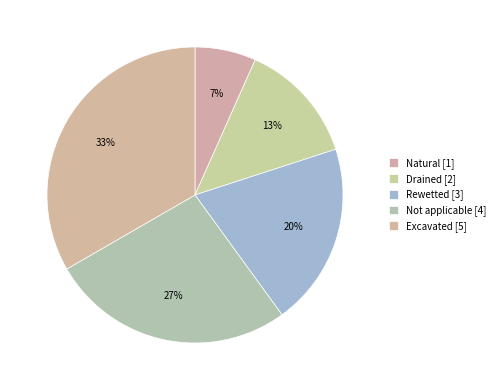

To the nearest percent, what is the combined percentage of Drained and Not applicable?

40%